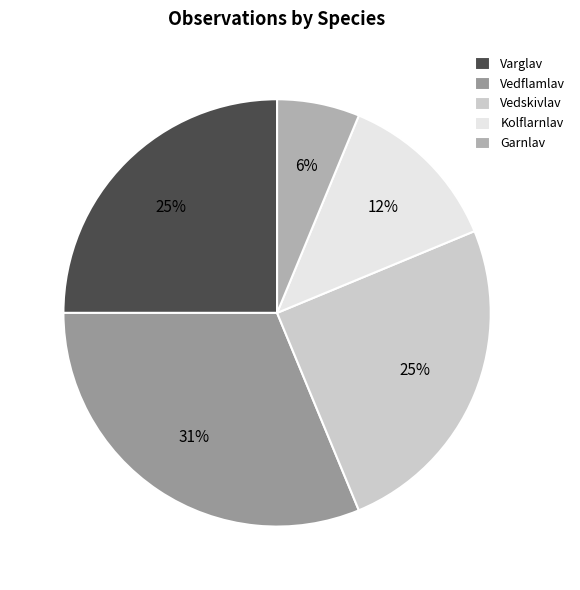

Does any single category account for the majority?

No